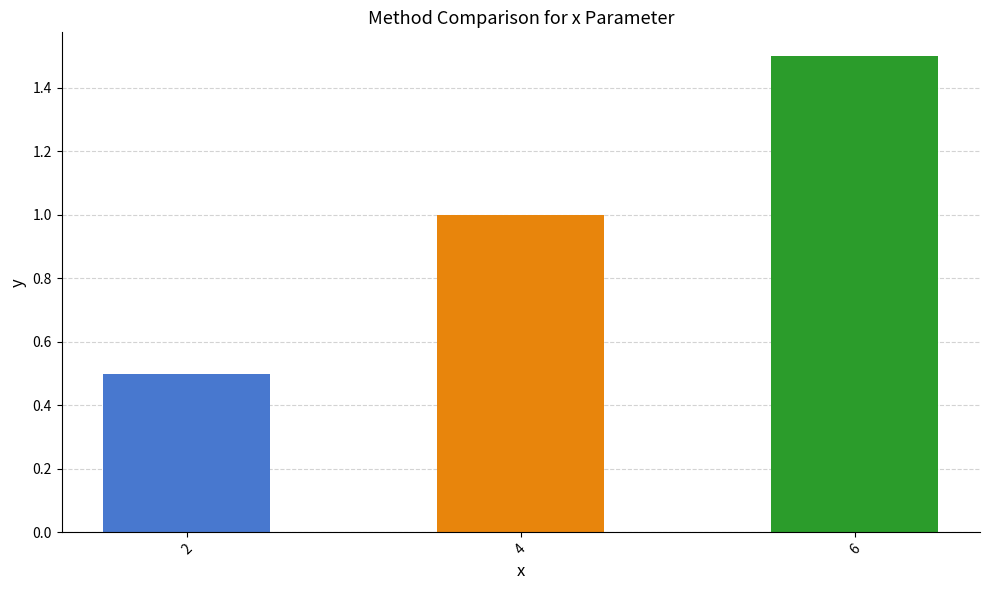

How many bars are there in total?

3